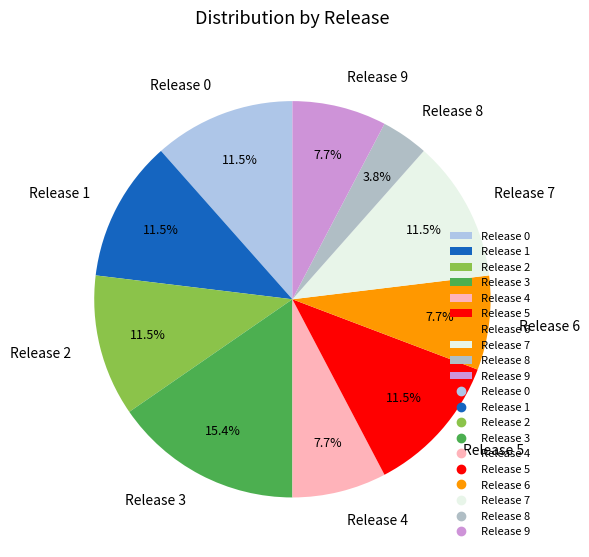

What is the smallest slice in the pie chart?

Release 8